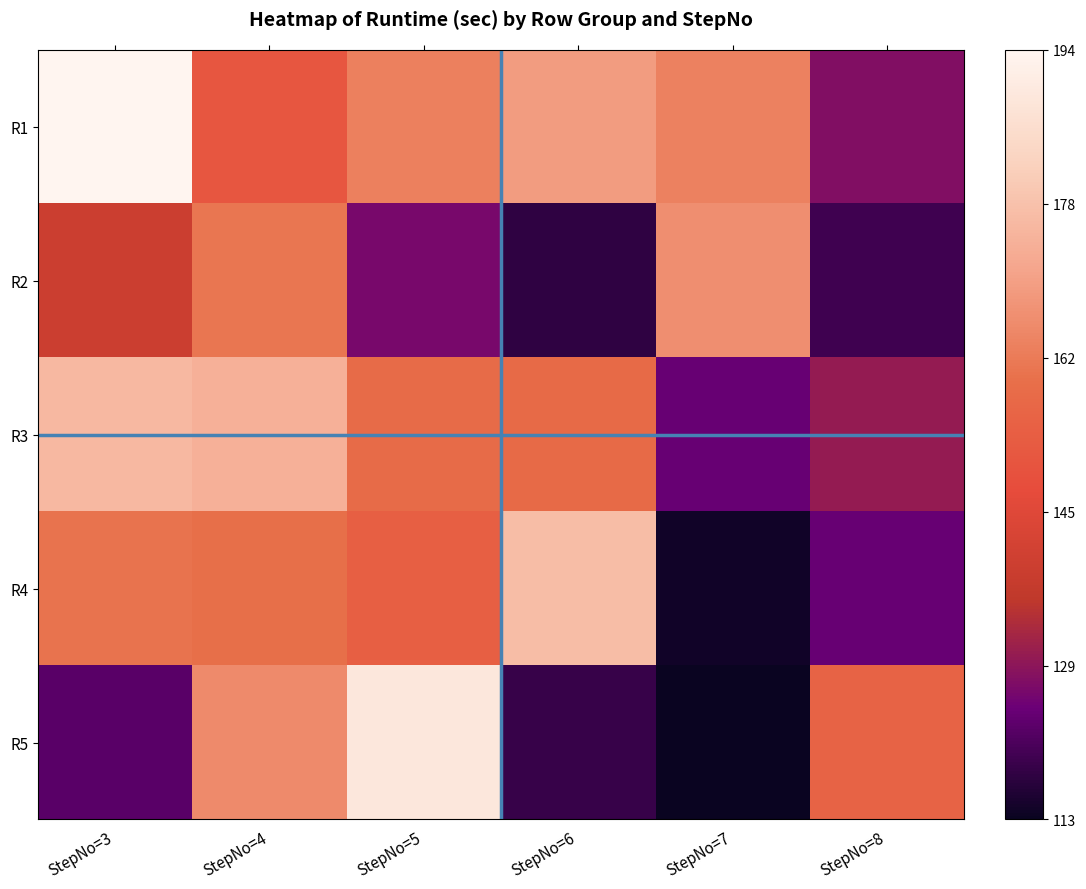

What is the spread (max minus min) of values at StepNo=5?

0.8